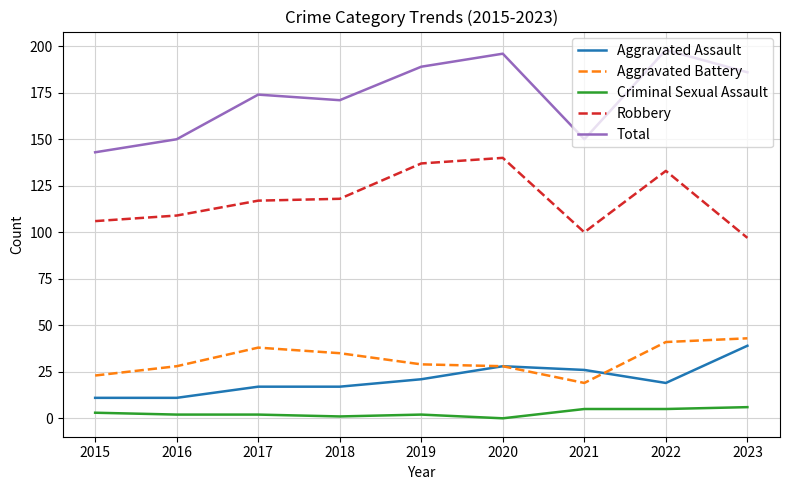

How many lines are shown in the chart?

5